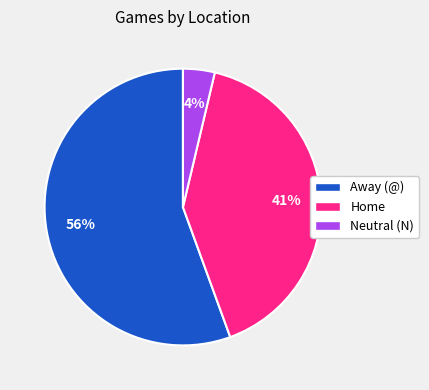

Is the sum of Away (@) and Home greater than half?

Yes